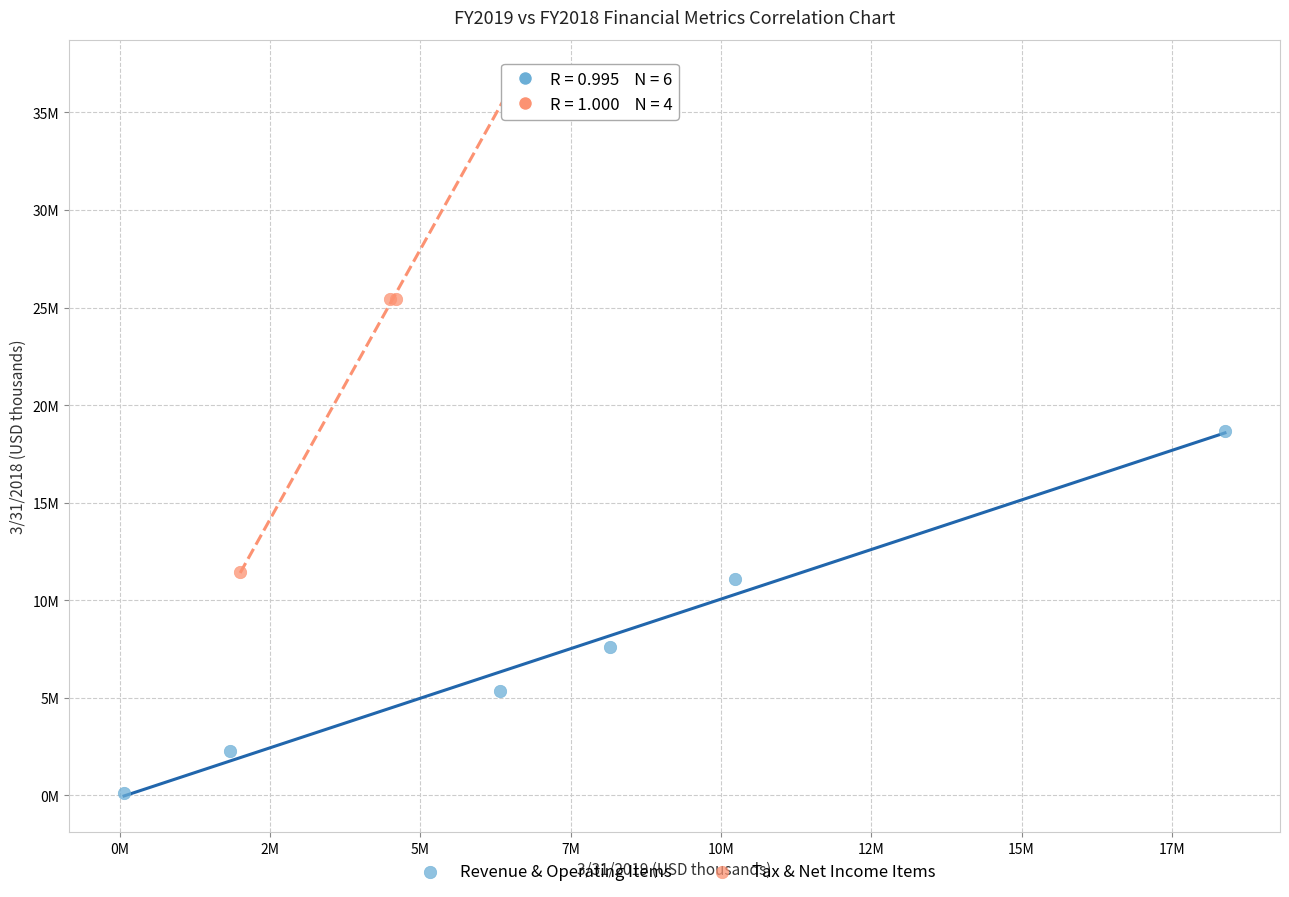

What are all the series names shown in the legend?

Revenue & Operating Items, Tax & Net Income Items